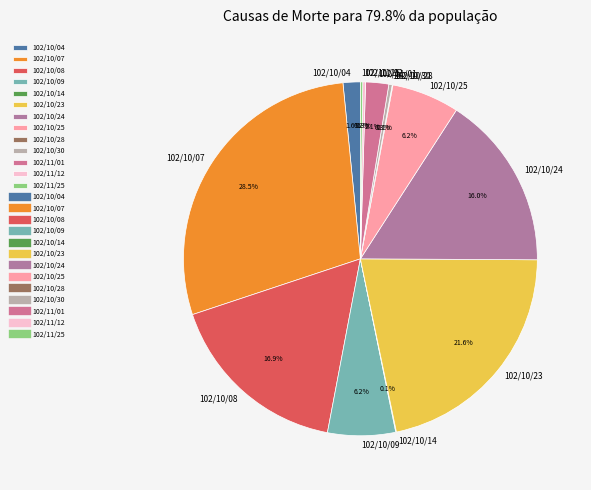

What percentage is NOT represented by 102/10/09?

93.8%